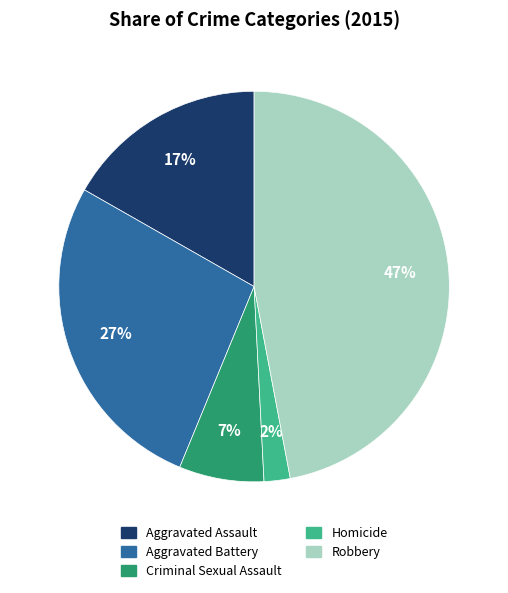

Does Criminal Sexual Assault represent more than half of the total?

No